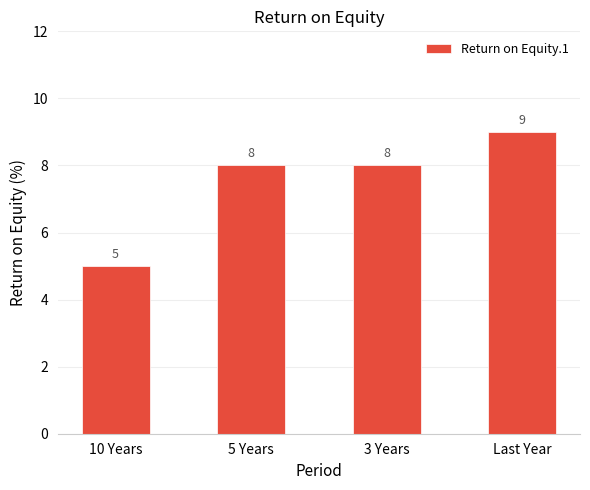

Is it true that the value at 10 Years is 5?

True